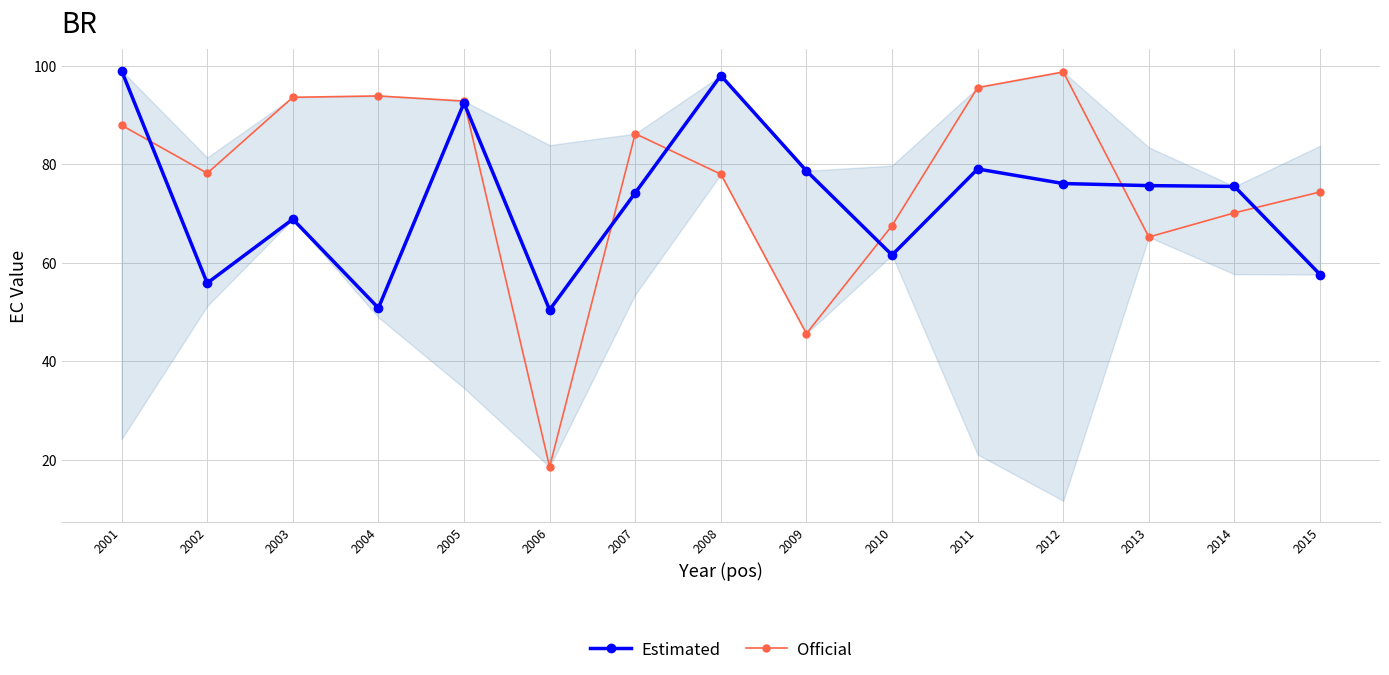

The value of Estimated at 2004 is 50.8. True or false?

True